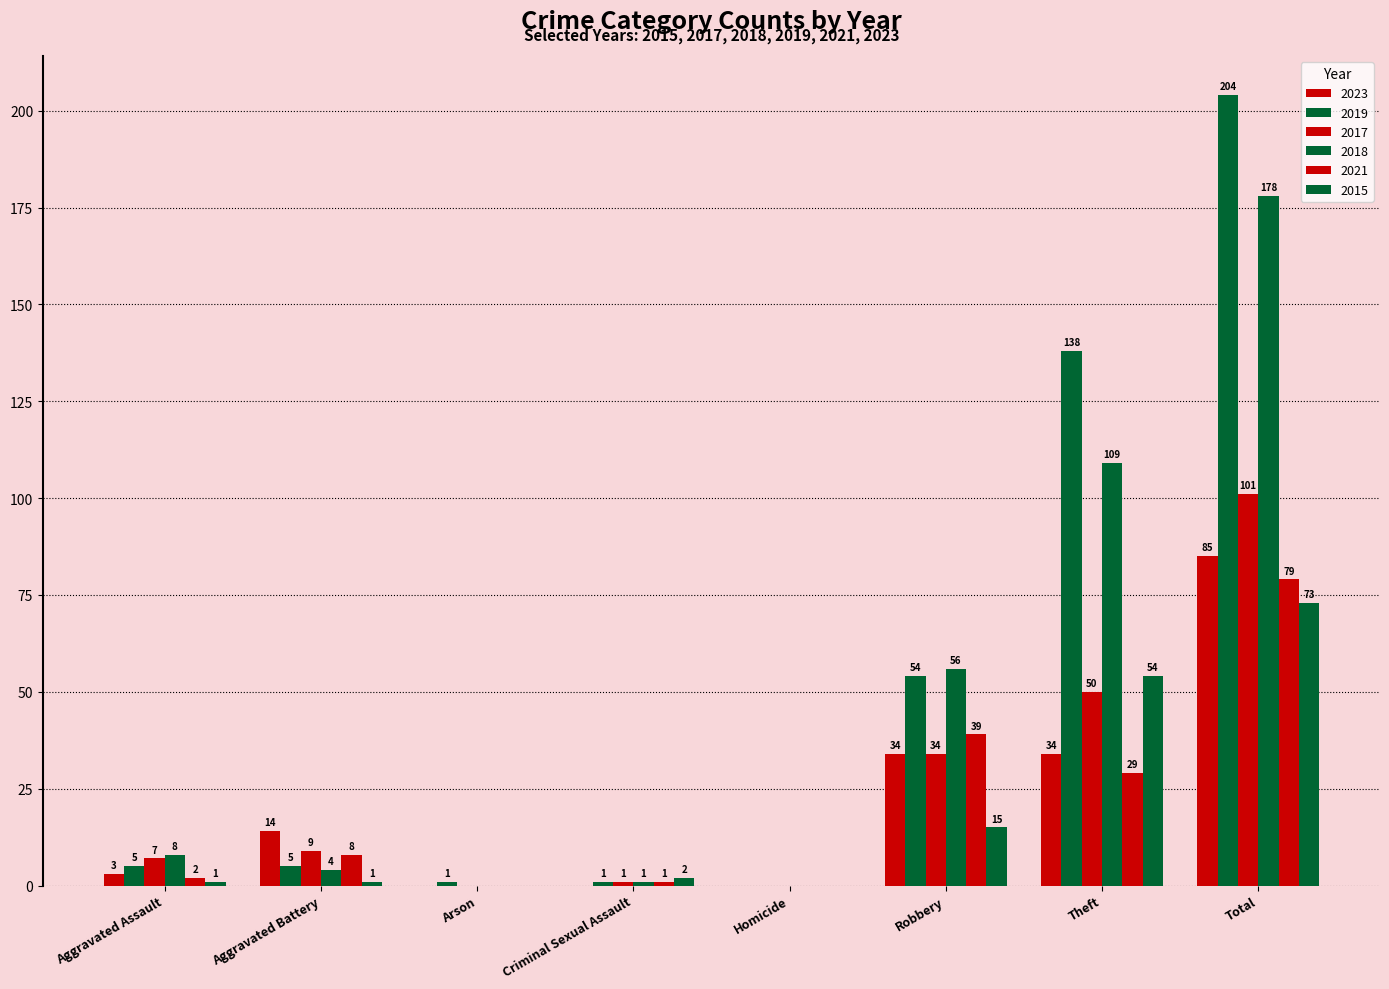

Does the chart contain stacked bars?

No